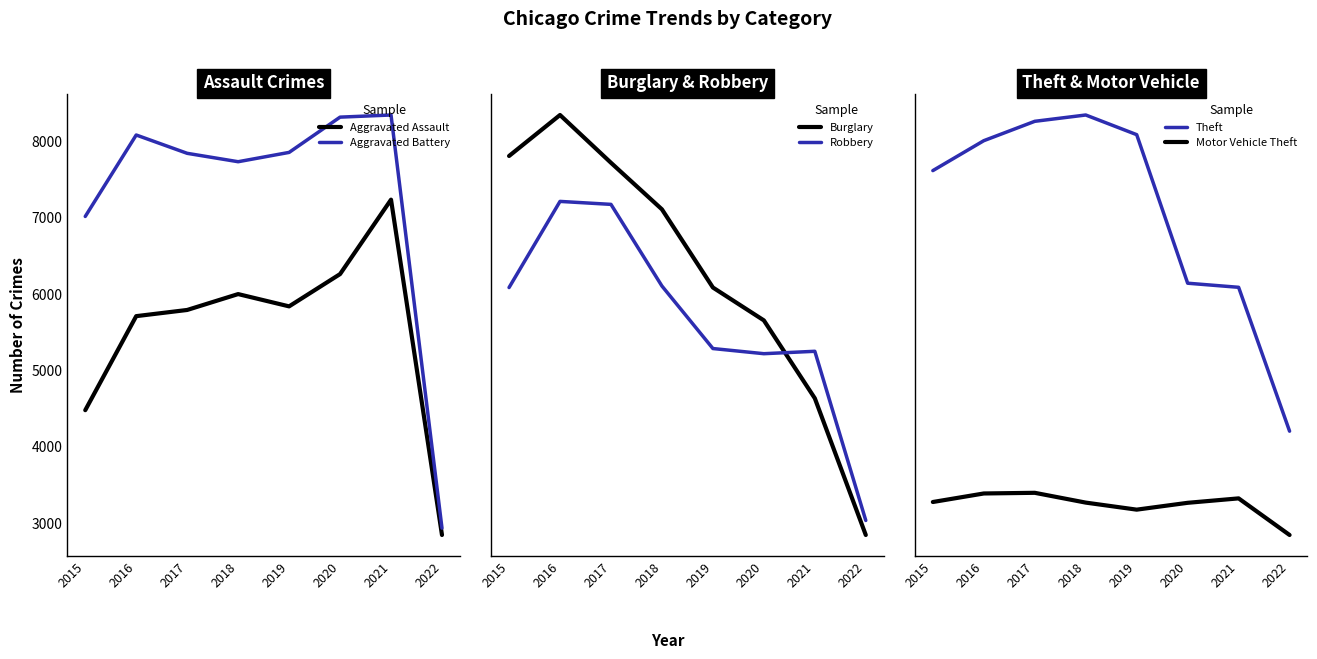

Where is Motor Vehicle Theft nearest to the value 8370?

2019